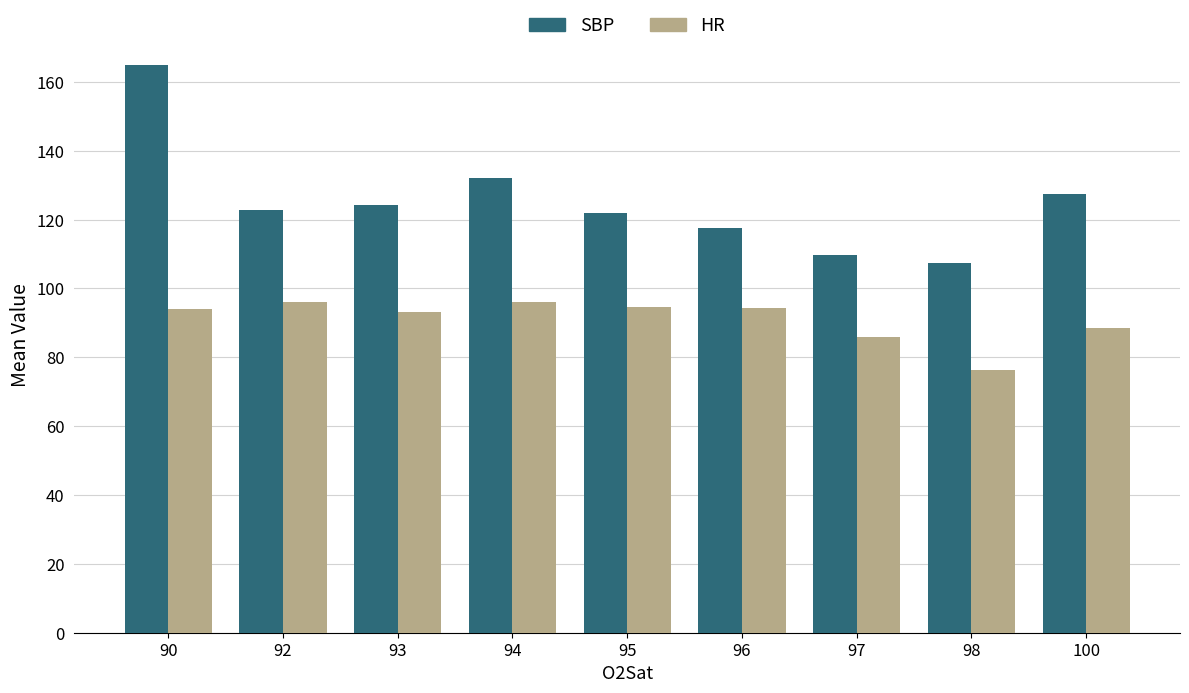

The HR series shows 94.3 at 96. True or false?

True